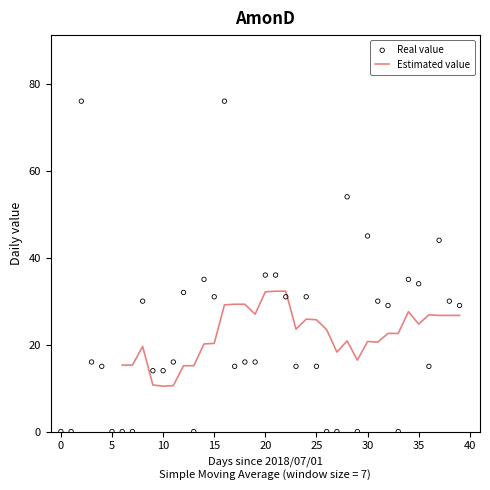

Which series has the widest spread of Y values?

Real value